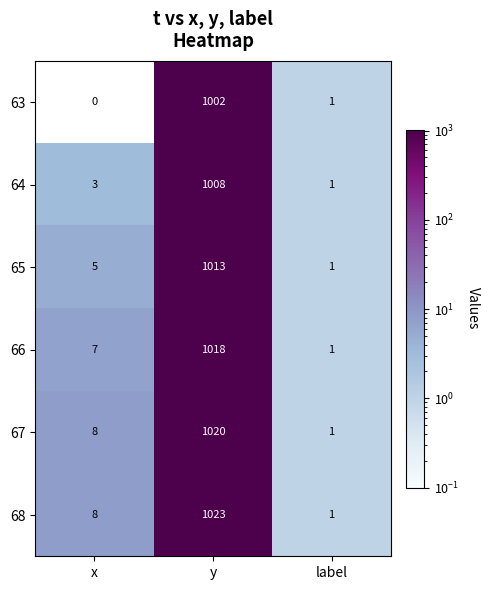

Is it true that 66 equals 1693 at y?

False